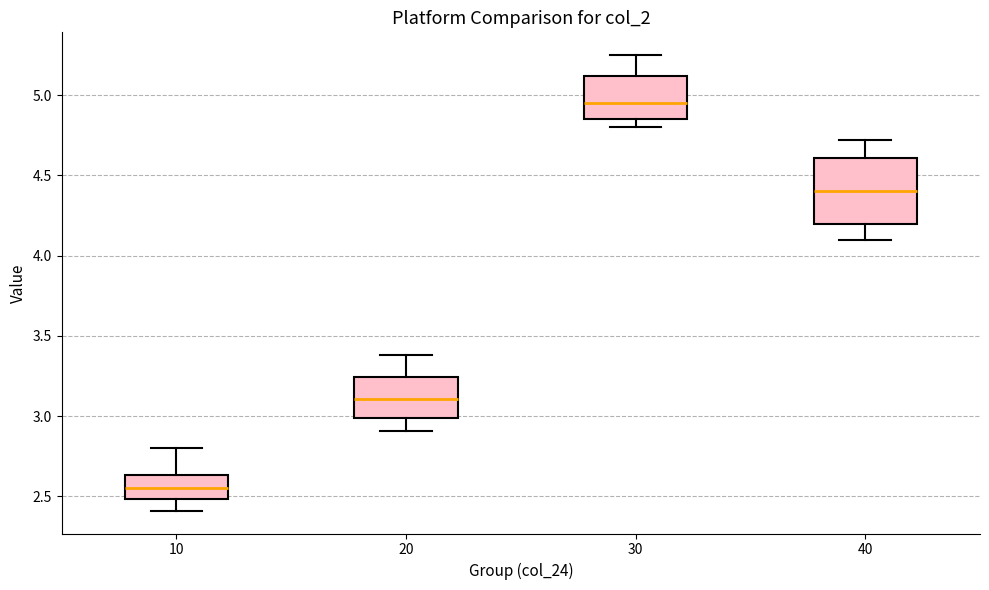

Which box's median line is the lowest?

10